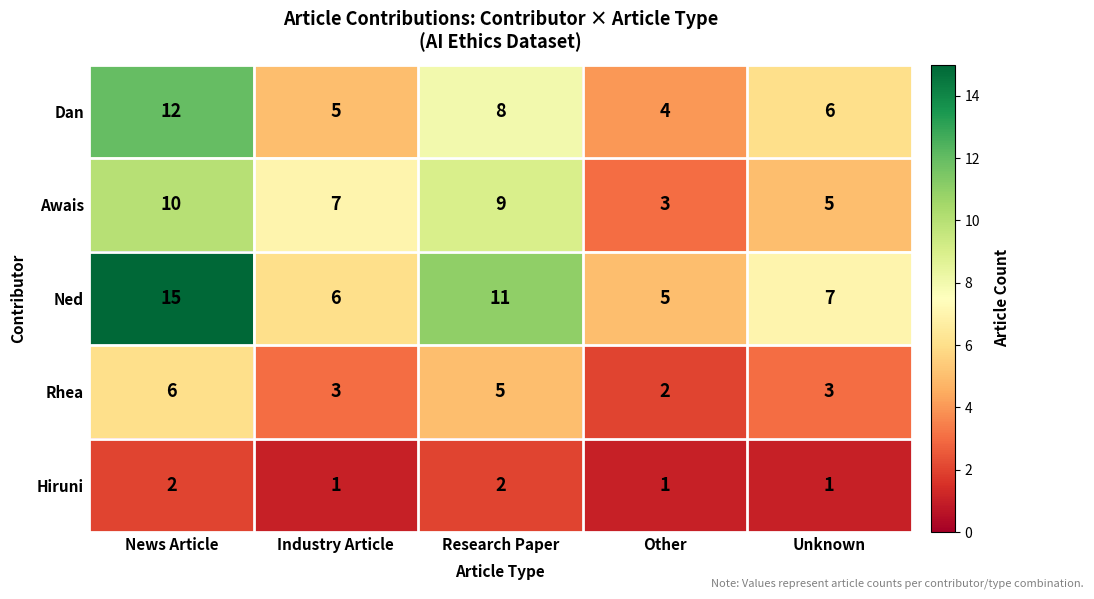

At which label does Awais reach its peak?

News Article